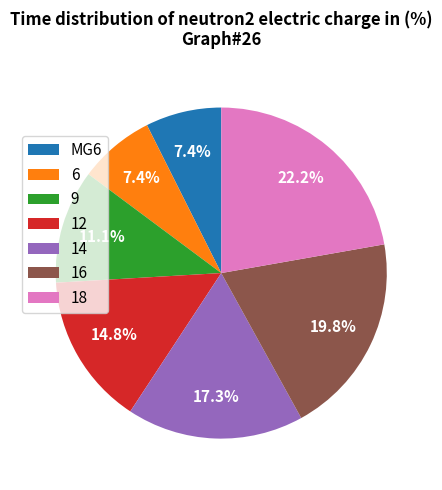

Which has a higher value, 12 or 16?

16